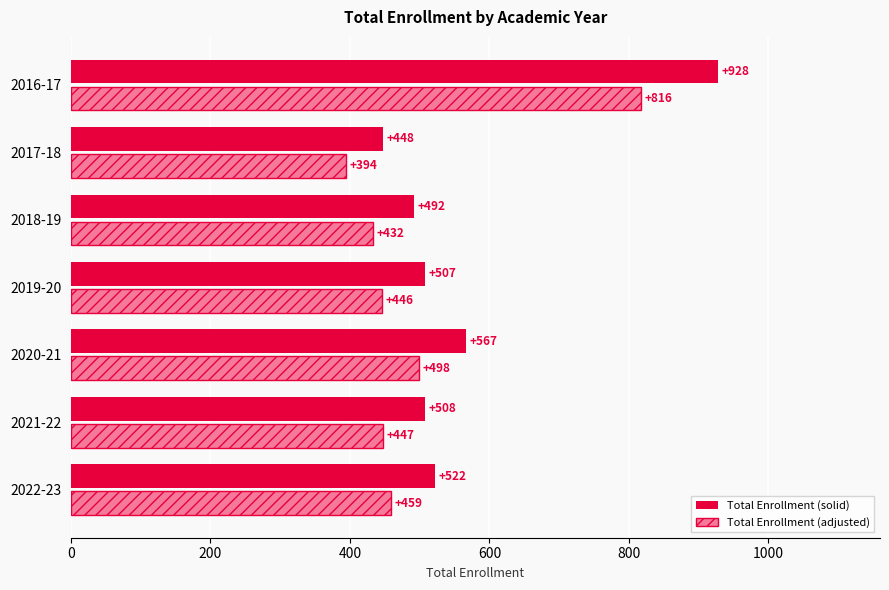

Rank the categories by Total Enrollment (solid) value from highest to lowest.

2016-17, 2020-21, 2022-23, 2021-22, 2019-20, 2018-19, 2017-18